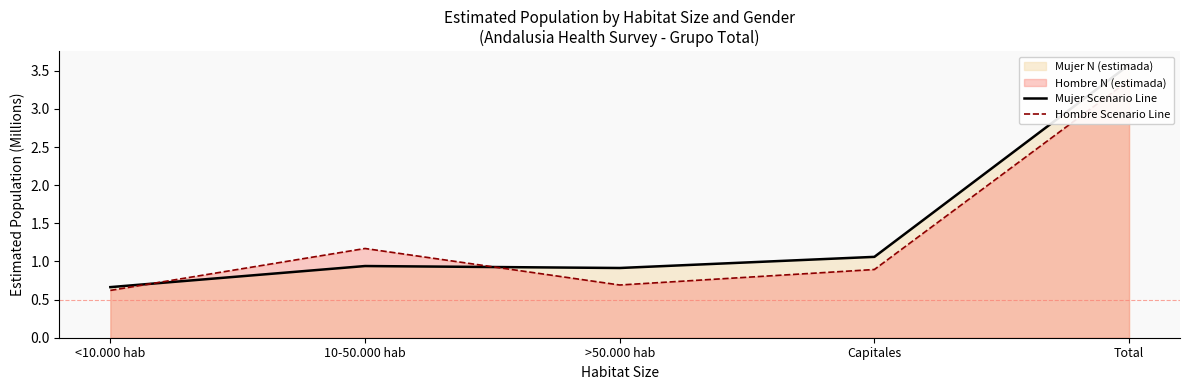

At which category is the sum across all series the highest?

Total